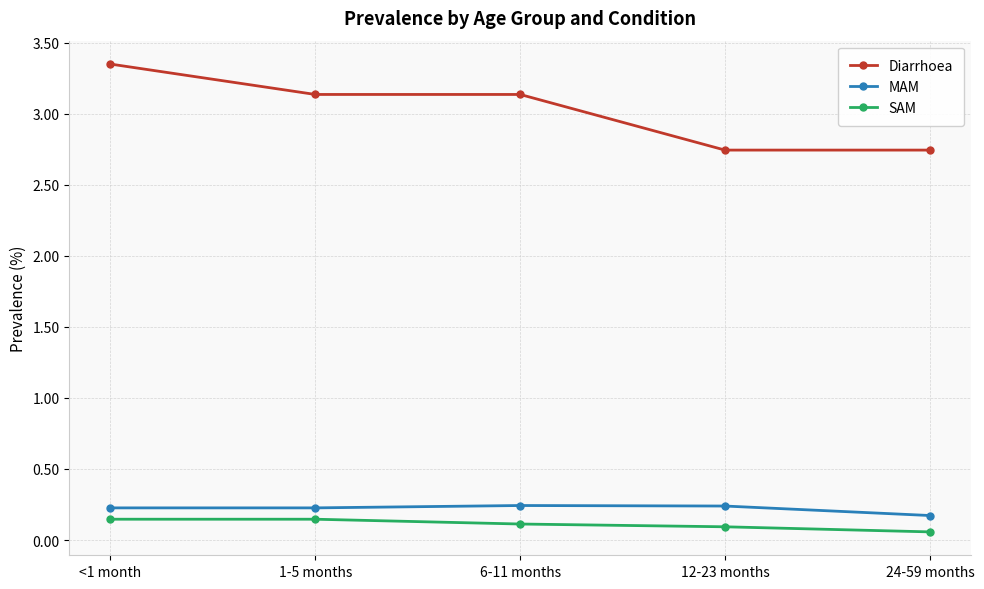

True or false: SAM has a value of 0.1 at 6-11 months.

True